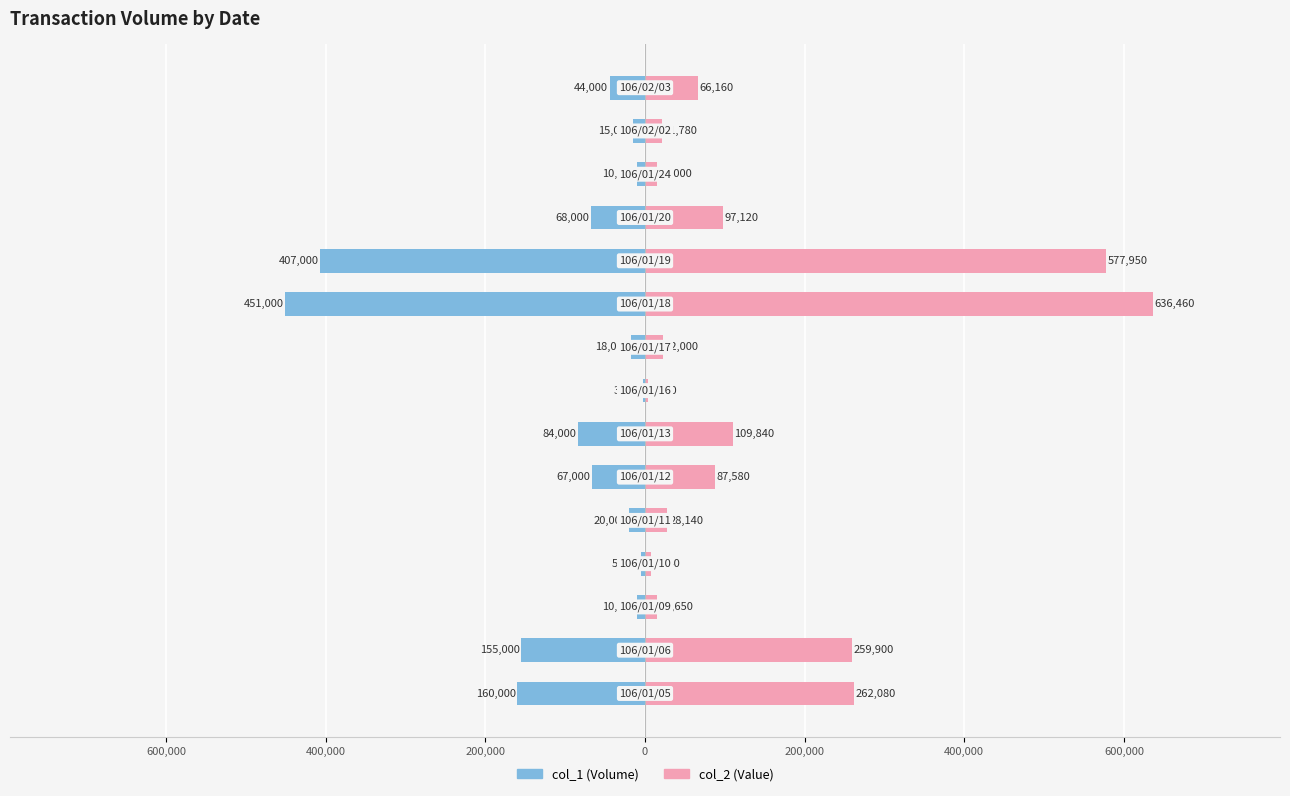

The col_2 (Value) series shows 122935 at 800,000. True or false?

False